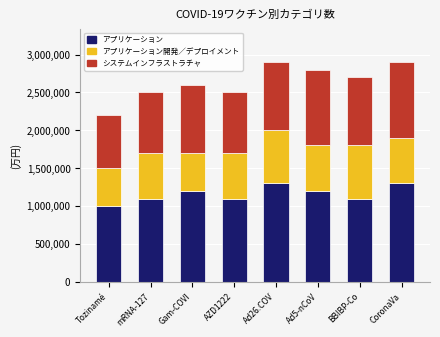

How many categories are shown in the chart?

8